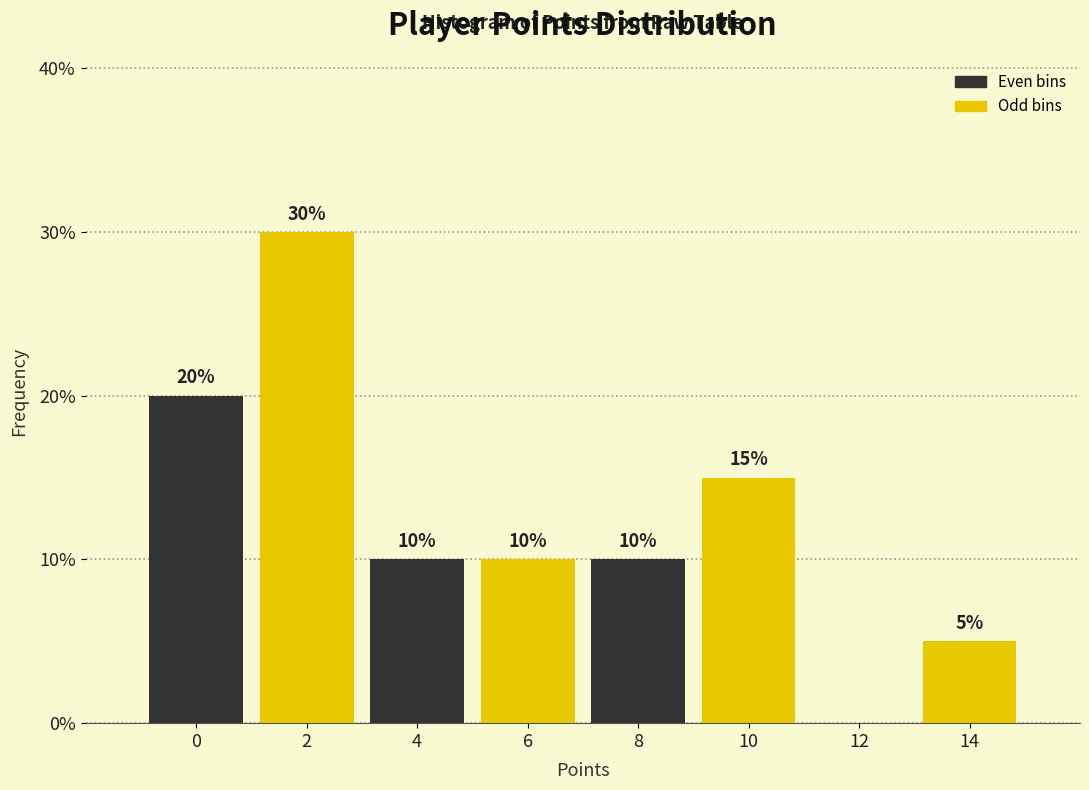

Reading left to right, transcribe all the data shown in this chart.

0=20	2=30	4=10	6=10	8=10	10=15	12=0	14=5